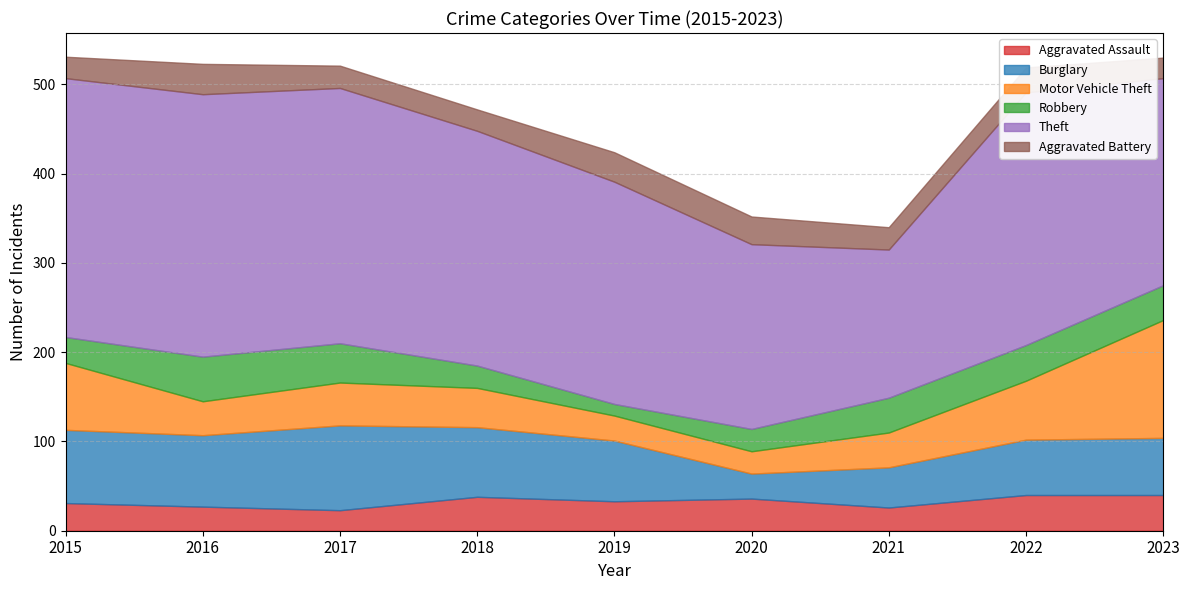

What is the highest value of the Burglary series?

95